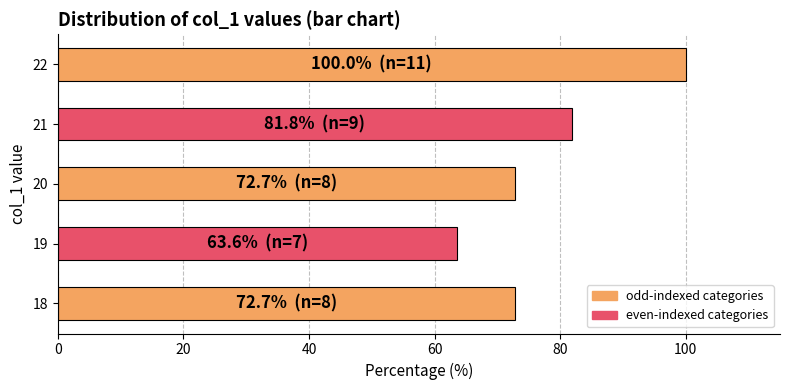

What is the approximate value at 18?

72.7